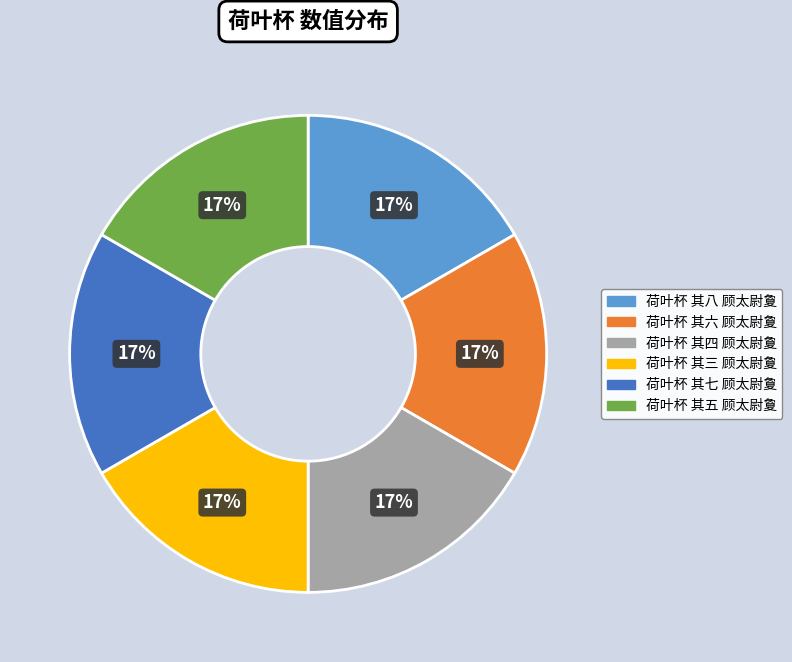

What is the ratio of the value at 荷叶杯 其五 顾太尉夐 to the value at 荷叶杯 其六 顾太尉夐?

1.0